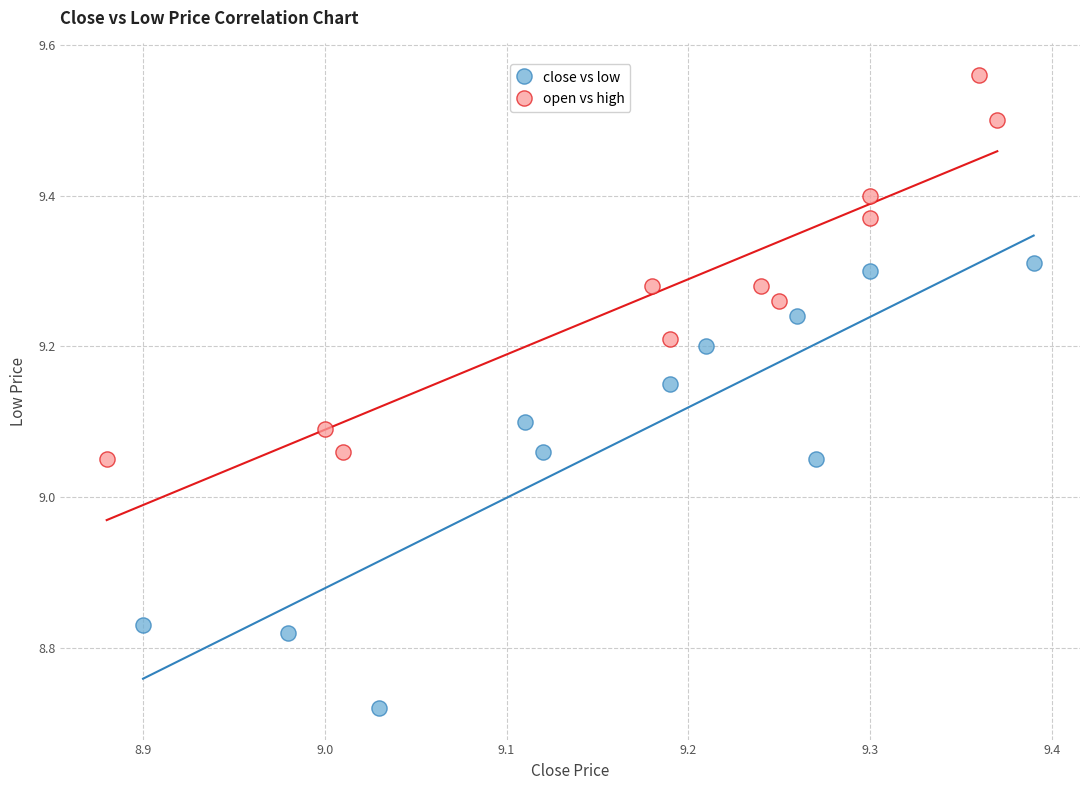

Which series has the widest spread of Y values?

close vs low